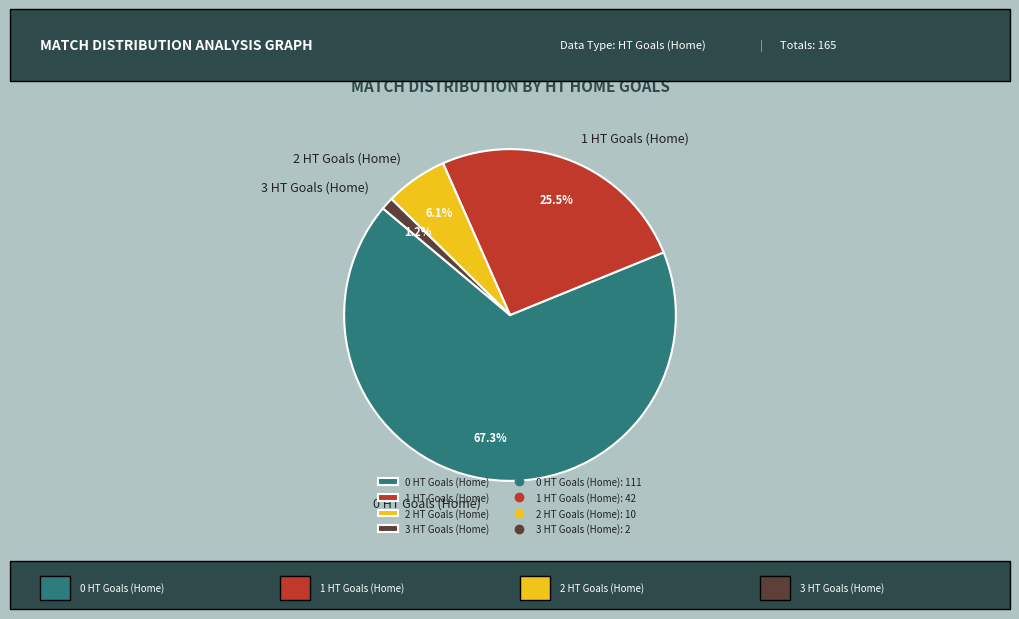

What is the largest slice in the pie chart?

0 HT Goals (Home)